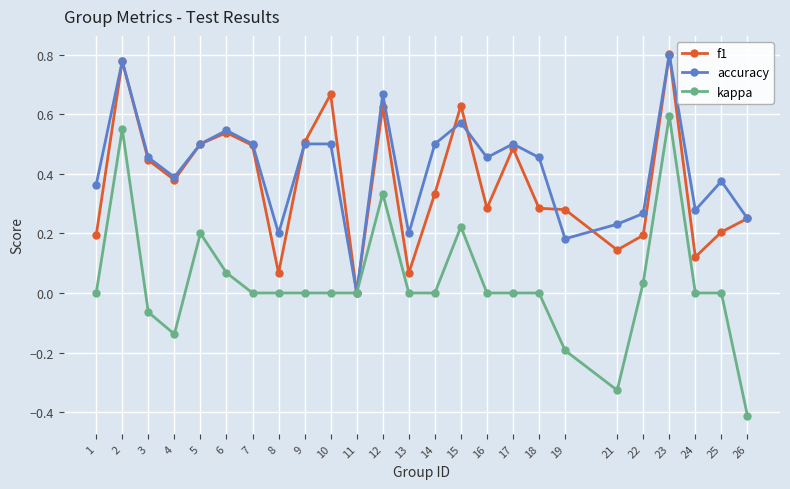

How many values in the f1 series exceed 0?

24